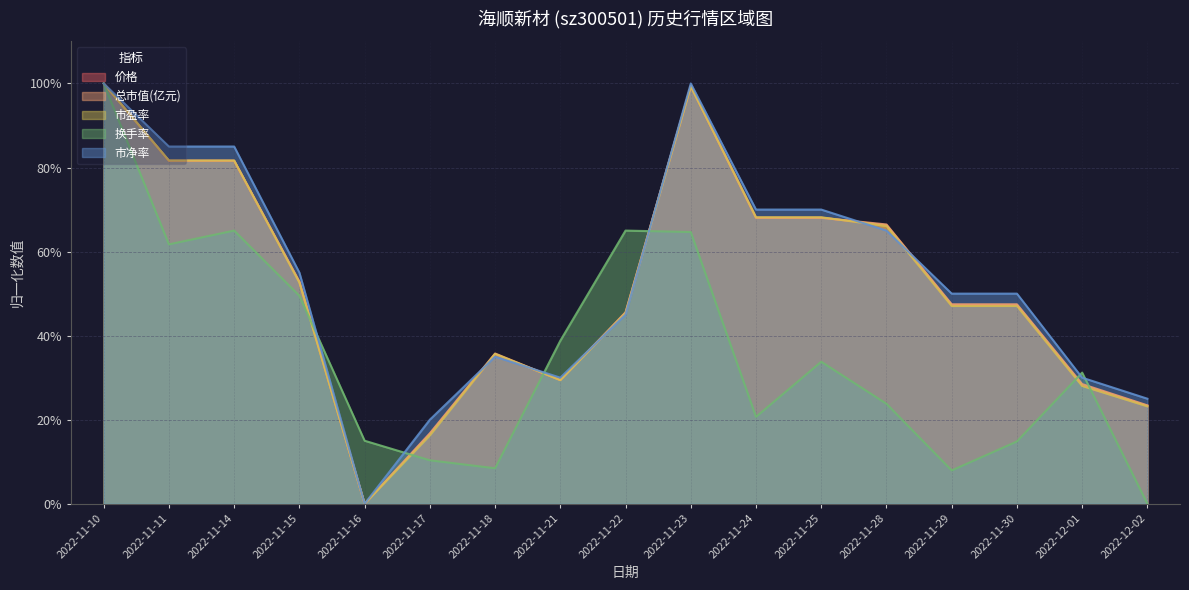

Is the value of 价格 at 2022-11-17 greater than the value of 换手率 at 2022-11-10?

No